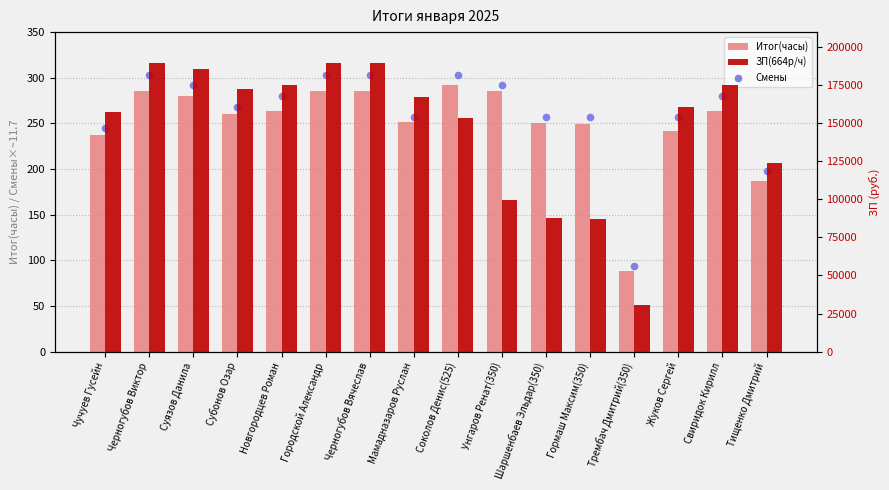

What is the total value across all series at Городской Александр?

190493.3